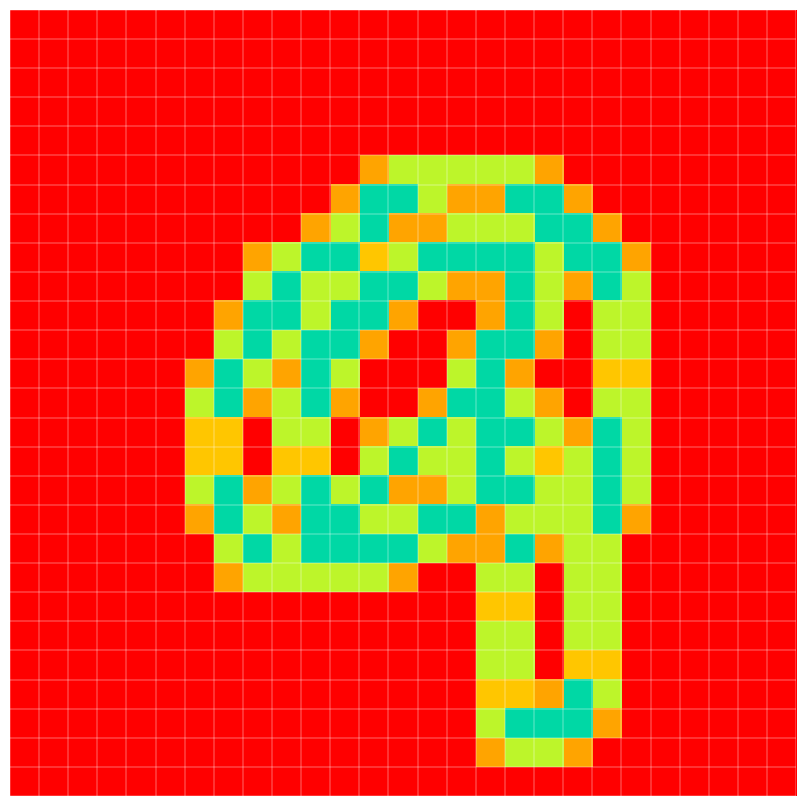

At how many categories does at least one series exceed 1?

16